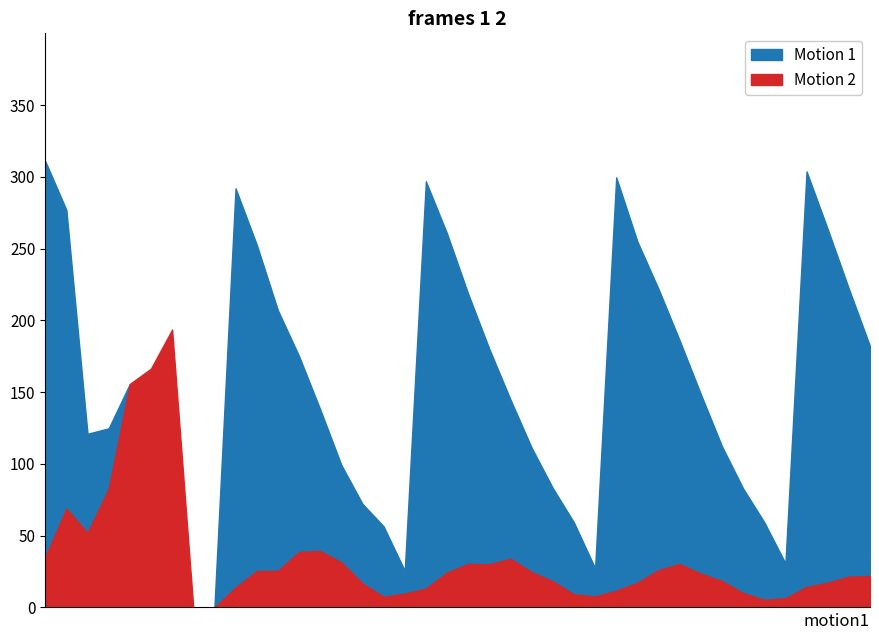

What is the difference between the maximum and minimum values in the FP series?

193.6